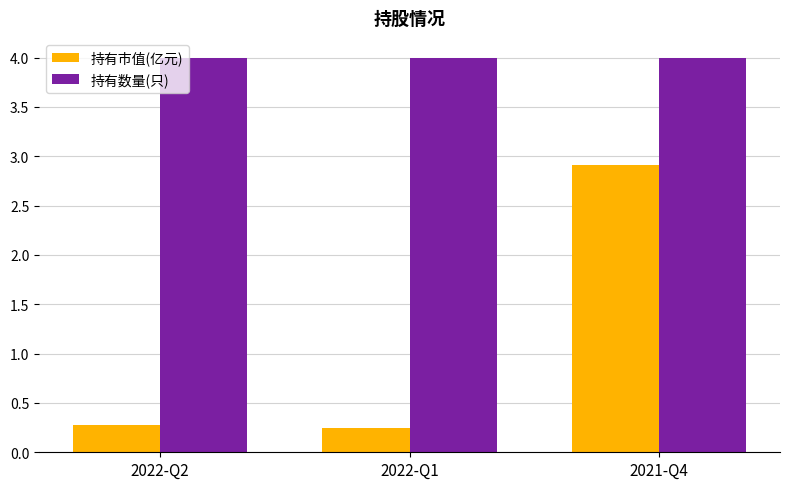

List the series in order of their overall mean, highest first.

持有数量(只), 持有市值(亿元)